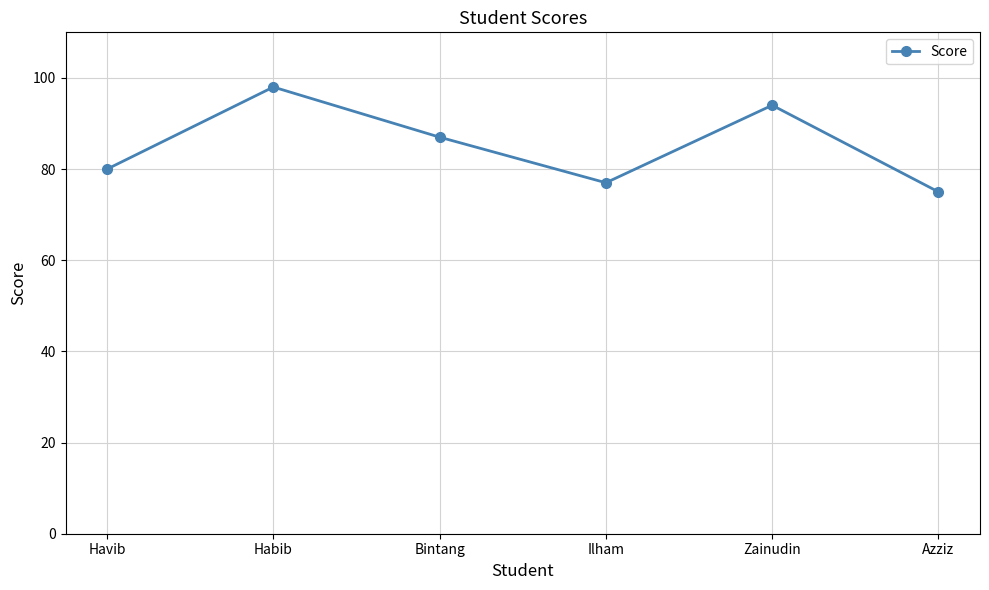

What is the greatest value displayed?

98